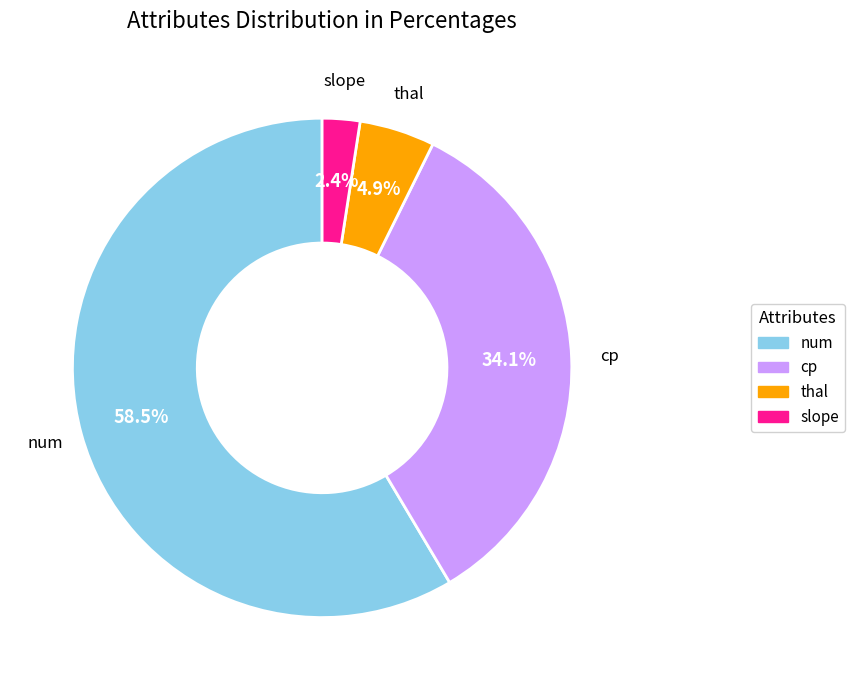

To the nearest percent, what is the combined percentage of slope and thal?

7%